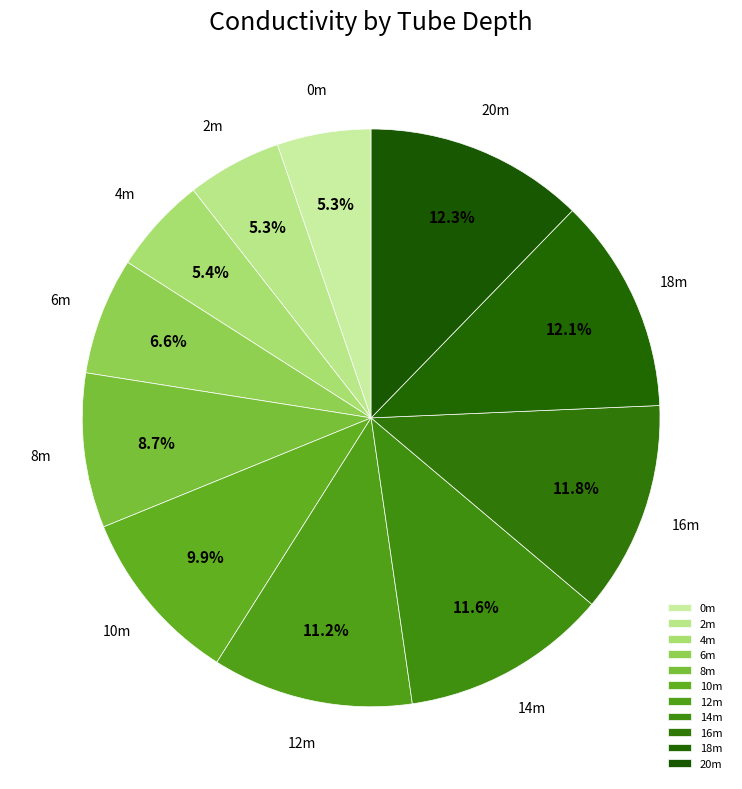

To the nearest percent, what is the difference between the largest and smallest slice percentages?

7%